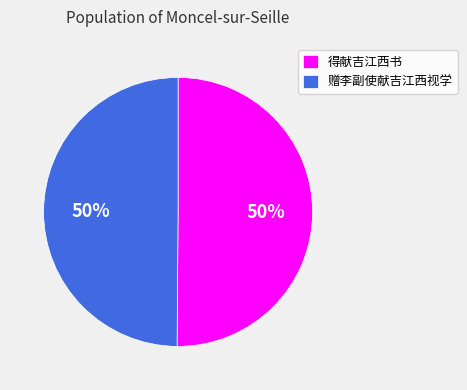

To the nearest percent, what is the combined percentage of 赠李副使献吉江西视学 and 得献吉江西书?

100%